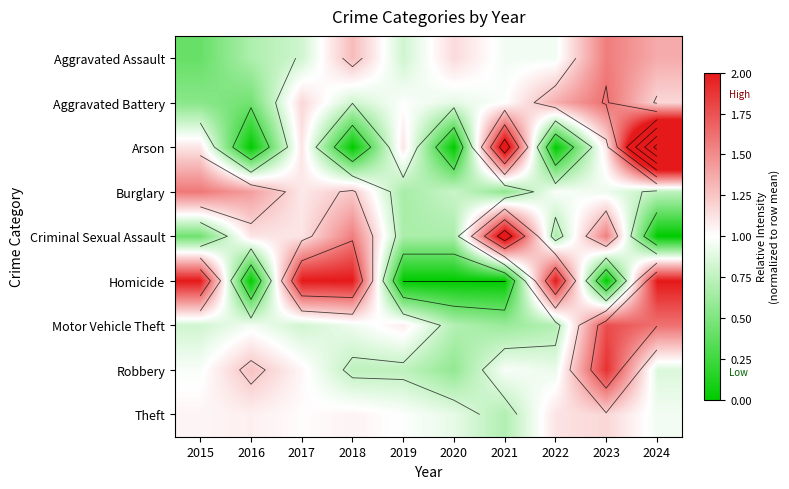

Count the number of categories in the chart.

10